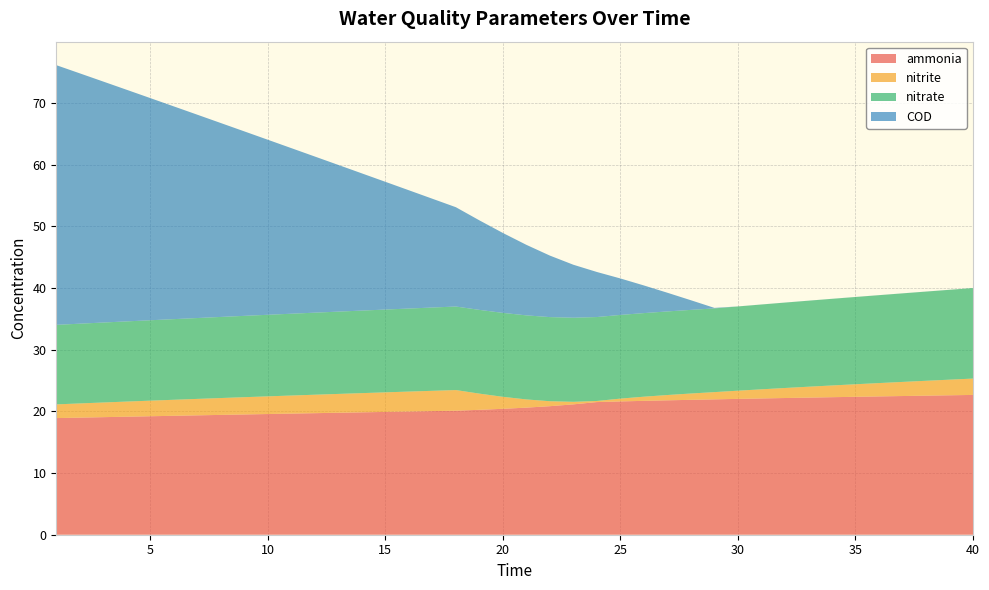

Reading left to right, transcribe all the data shown in this chart.

ammonia: 1=18.9	2=19.0	3=19.1	4=19.1	5=19.2	6=19.3	7=19.4	8=19.4	9=19.5	10=19.6	11=19.6	12=19.7	13=19.8	14=19.8	15=19.9	16=20.0	17=20.0	18=20.1	19=20.3	20=20.4	21=20.6	22=20.8	23=21.1	24=21.5	25=21.6	26=21.7	27=21.8	28=21.9	29=21.9	30=22.0	31=22.1	32=22.2	33=22.2	34=22.3	35=22.4	36=22.4	37=22.5	38=22.5	39=22.6	40=22.7
nitrite: 1=2.2	2=2.3	3=2.4	4=2.5	5=2.5	6=2.6	7=2.7	8=2.7	9=2.8	10=2.9	11=2.9	12=3.0	13=3.1	14=3.1	15=3.2	16=3.2	17=3.3	18=3.3	19=2.6	20=1.9	21=1.3	22=0.8	23=0.4	24=0.2	25=0.5	26=0.7	27=0.9	28=1.0	29=1.2	30=1.3	31=1.5	32=1.6	33=1.8	34=1.9	35=2.0	36=2.2	37=2.3	38=2.4	39=2.5	40=2.7
nitrate: 1=12.9	2=12.9	3=13.0	4=13.0	5=13.0	6=13.1	7=13.1	8=13.1	9=13.2	10=13.2	11=13.3	12=13.3	13=13.3	14=13.4	15=13.4	16=13.5	17=13.5	18=13.5	19=13.6	20=13.6	21=13.6	22=13.6	23=13.6	24=13.6	25=13.6	26=13.6	27=13.6	28=13.6	29=13.6	30=13.7	31=13.7	32=13.8	33=13.9	34=14.0	35=14.1	36=14.2	37=14.4	38=14.5	39=14.6	40=14.7
COD: 1=42.1	2=40.6	3=39.1	4=37.5	5=36.0	6=34.5	7=33.0	8=31.4	9=29.9	10=28.4	11=26.8	12=25.3	13=23.8	14=22.2	15=20.7	16=19.2	17=17.6	18=16.1	19=14.5	20=13.0	21=11.4	22=10.0	23=8.6	24=7.3	25=5.9	26=4.5	27=3.0	28=1.6	29=0.1	30=0.0	31=0.0	32=0.0	33=0.0	34=0.0	35=0.0	36=0.0	37=0.0	38=0.0	39=0.0	40=0.0